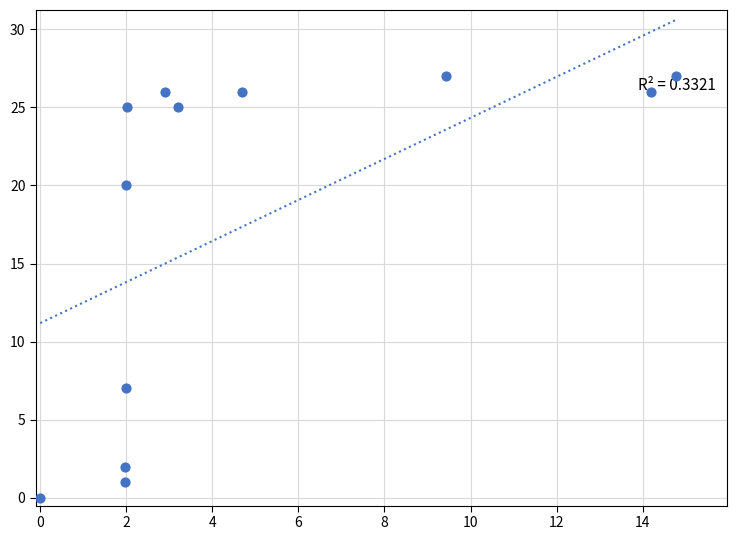

What Y value in the scatter plot is closest to 13?

7